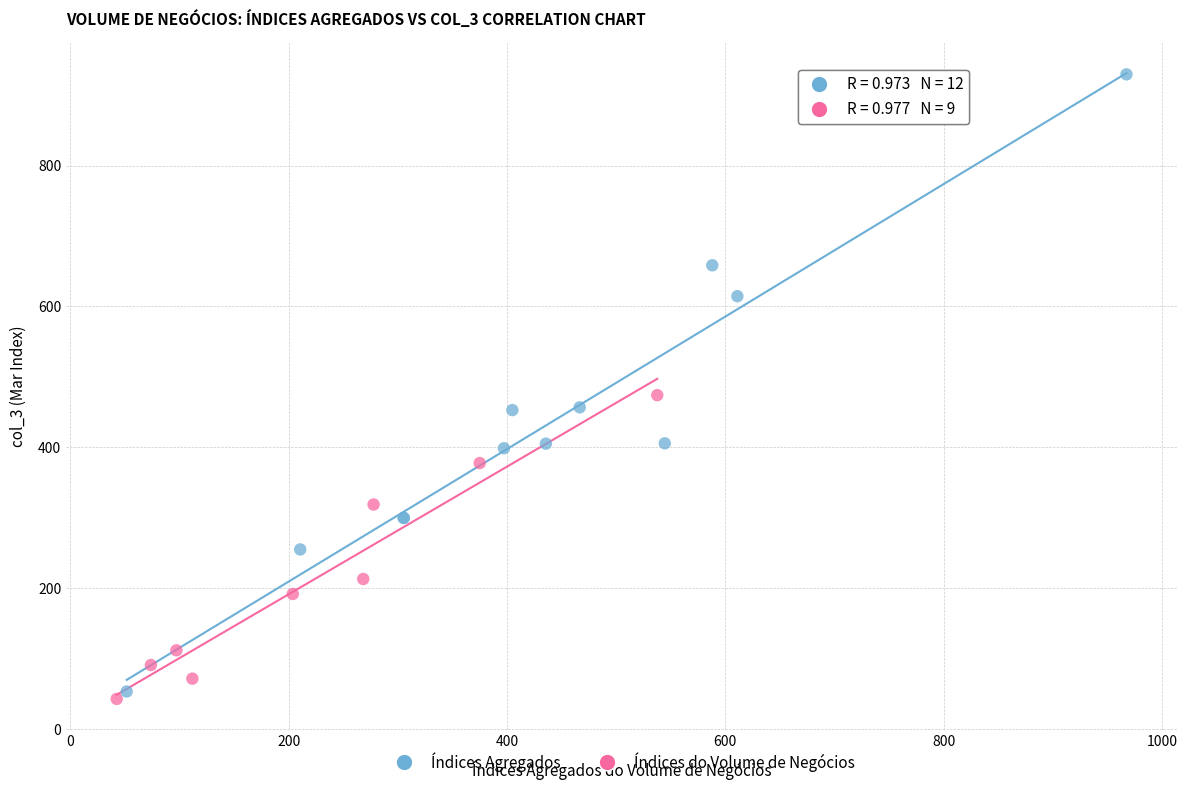

Which series reaches the maximum Y coordinate?

Índices Agregados